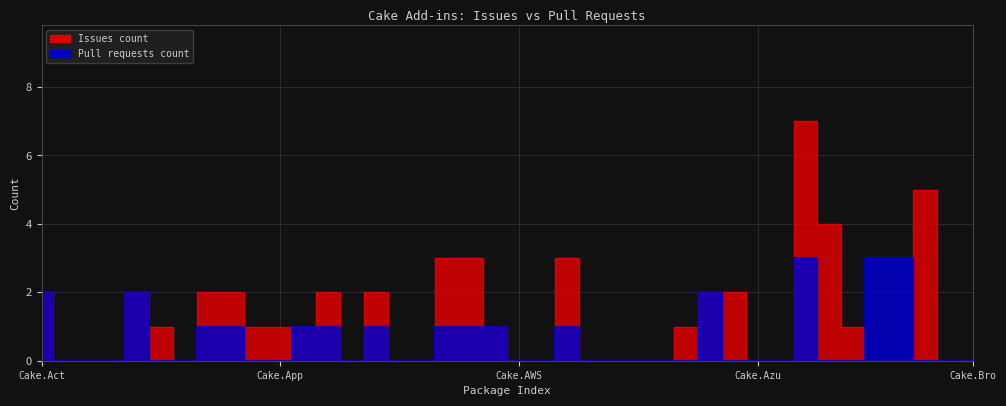

How many positive values does the Pull requests count series have?

15